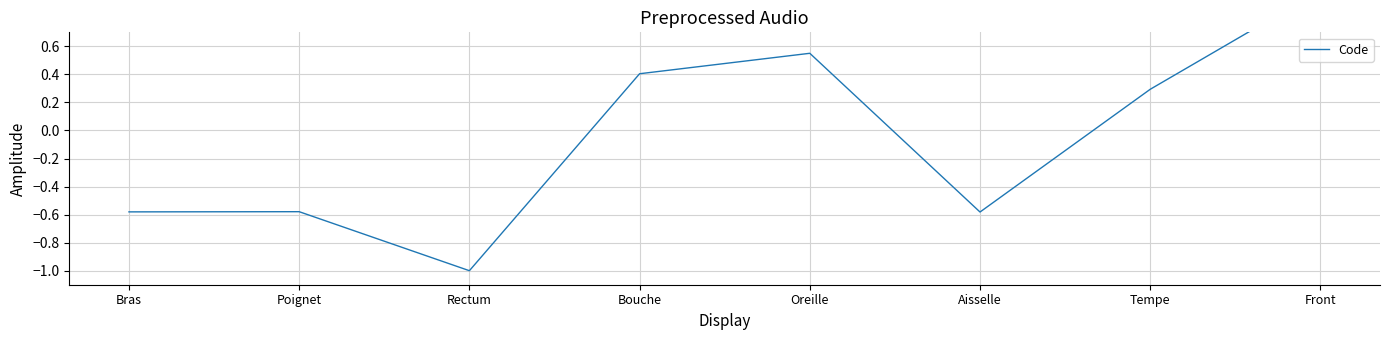

What value does the data have at Poignet?

-0.6